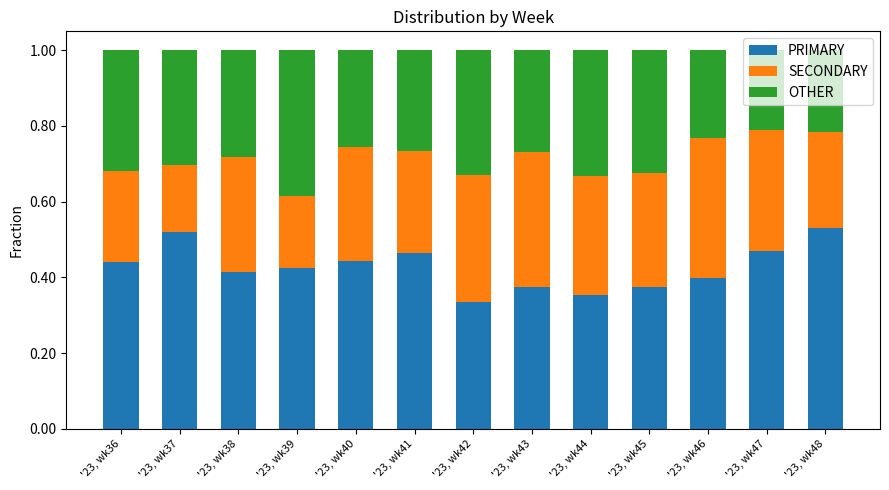

What is the total value across all series at '23, wk39?

1.0